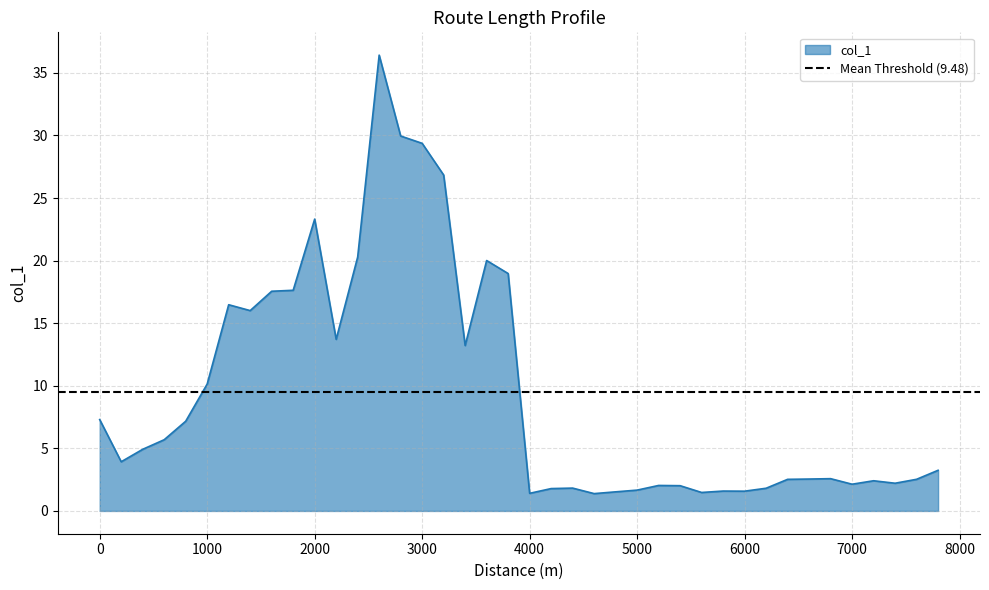

Reading left to right, list all the values displayed in this chart.

0=7.3	200=3.9	400=4.9	600=5.7	800=7.2	1000=10.1	1200=16.5	1400=16.0	1600=17.6	1800=17.6	2000=23.3	2200=13.7	2400=20.3	2600=36.4	2800=30.0	3000=29.4	3200=26.8	3400=13.2	3600=20.0	3800=19.0	4000=1.4	4200=1.8	4400=1.8	4600=1.4	4800=1.5	5000=1.7	5200=2.0	5400=2.0	5600=1.5	5800=1.6	6000=1.6	6200=1.8	6400=2.5	6600=2.5	6800=2.6	7000=2.1	7200=2.4	7400=2.2	7600=2.5	7800=3.2